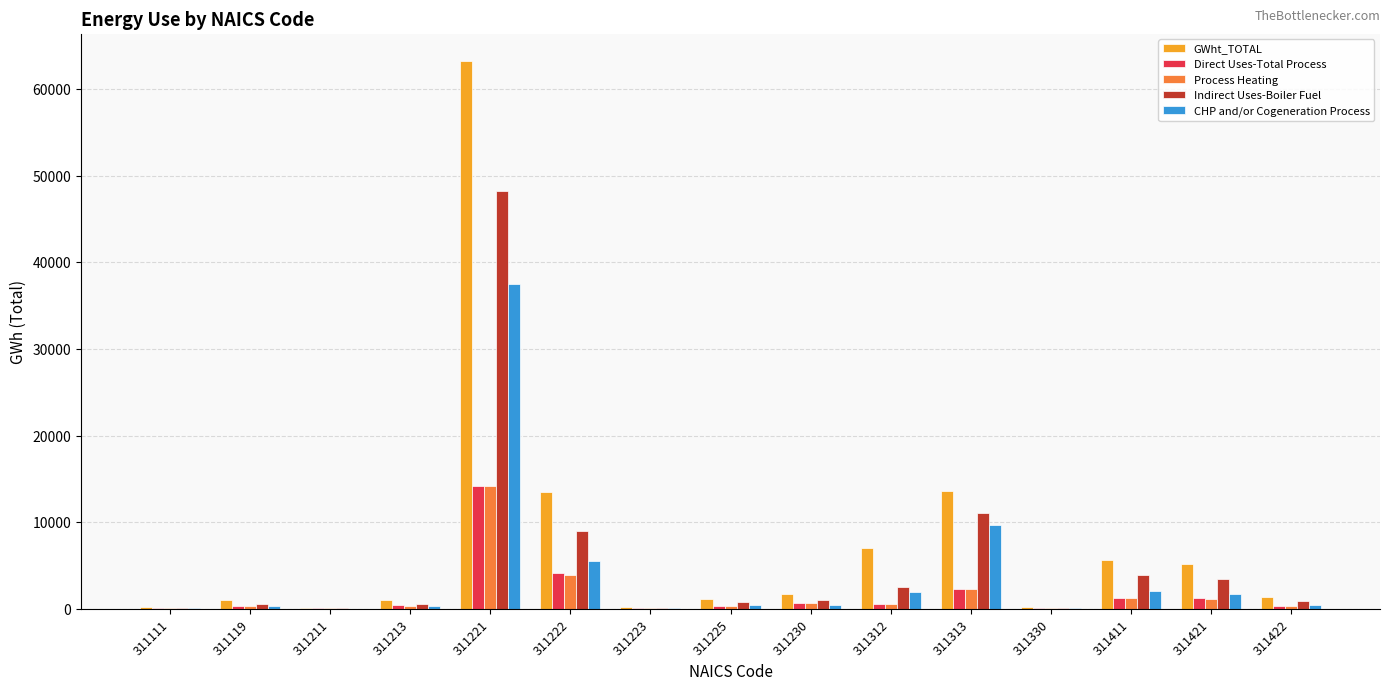

What is the sum of all CHP and/or Cogeneration Process values?

60462.3